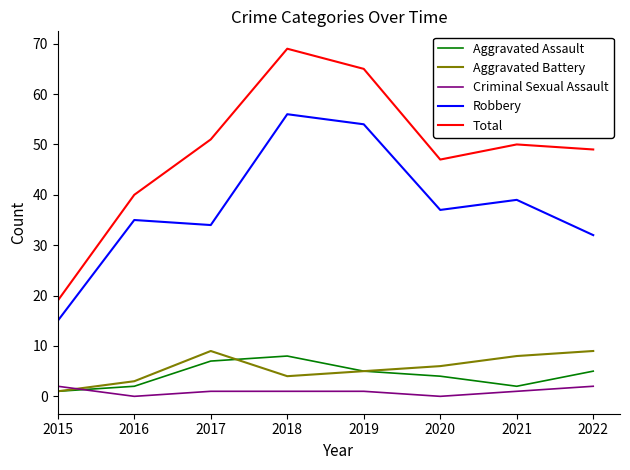

Which category has the highest value in the Total series?

2018